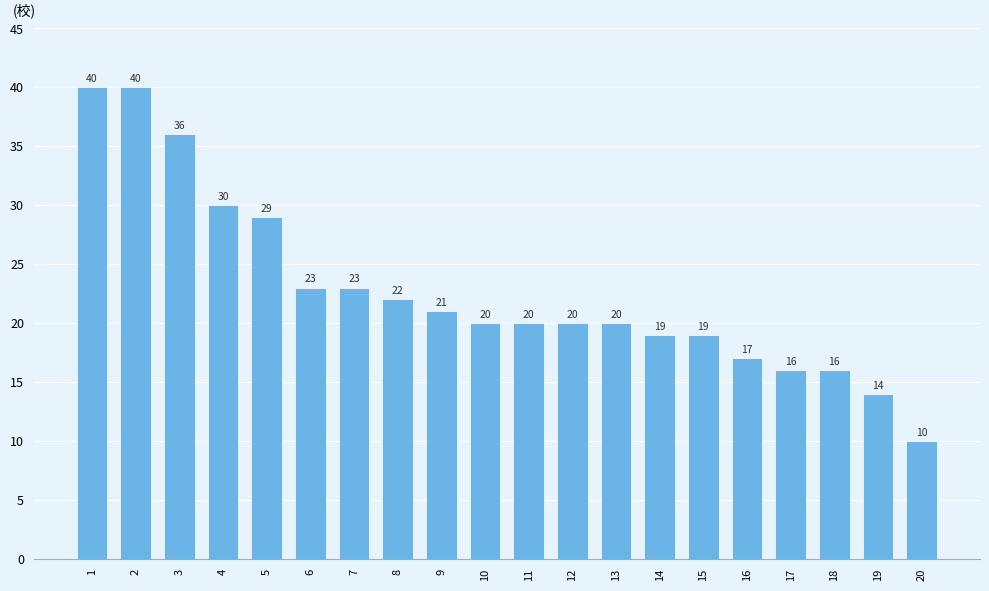

What is the approximate value at 20?

10